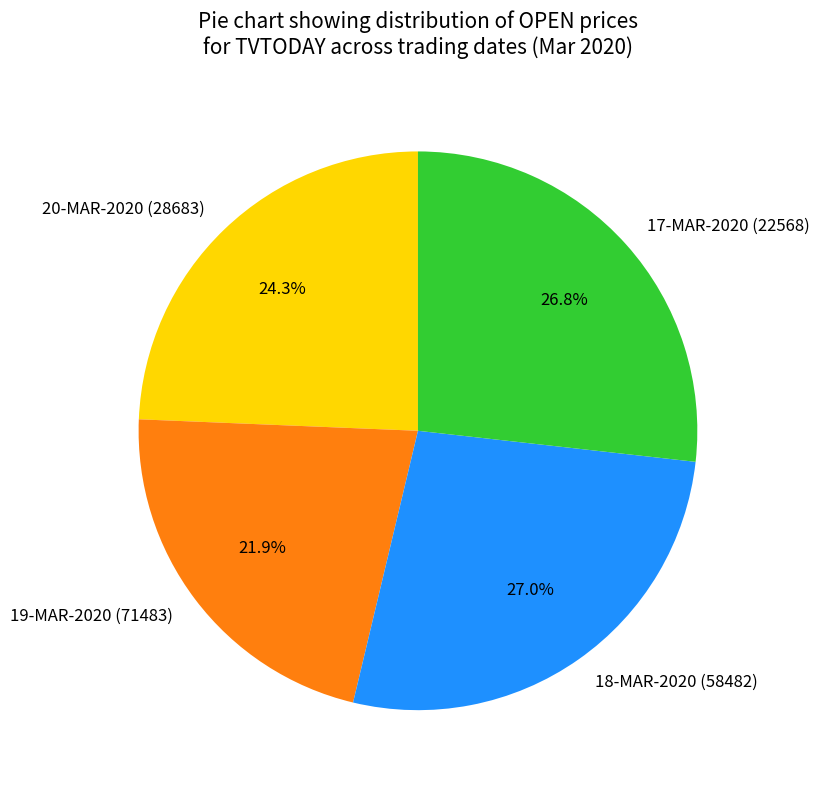

To the nearest percent, what percentage of the pie is 18-MAR-2020 (58482)?

27%